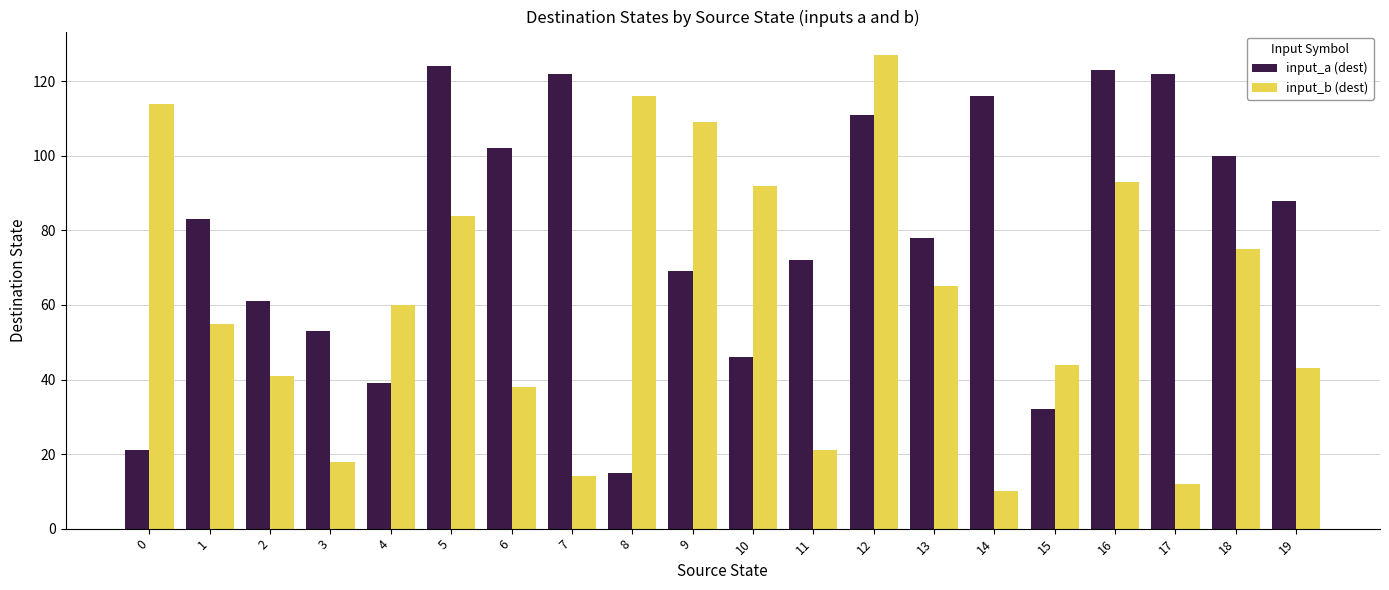

What is the average value of the input_b (dest) series?

62